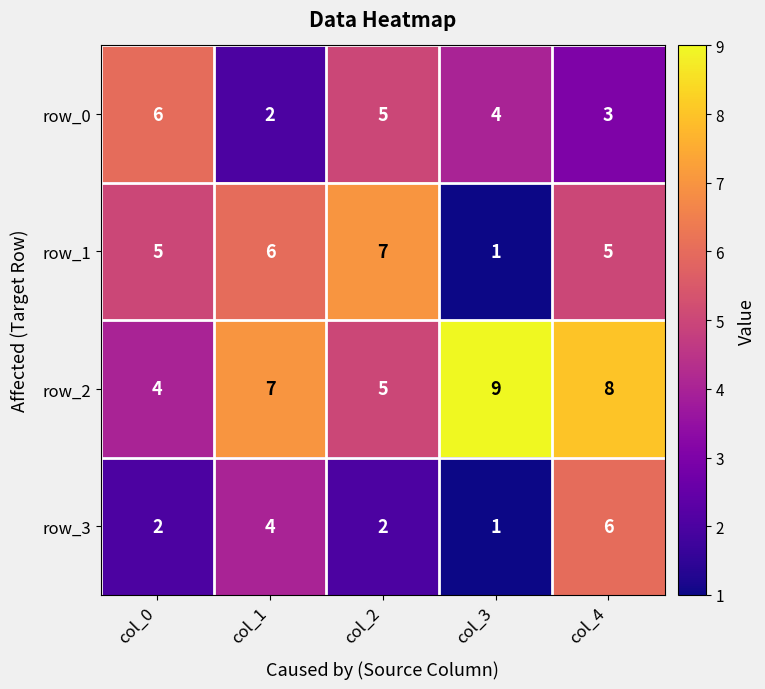

Which series changed the most between col_2 and col_3?

row_1